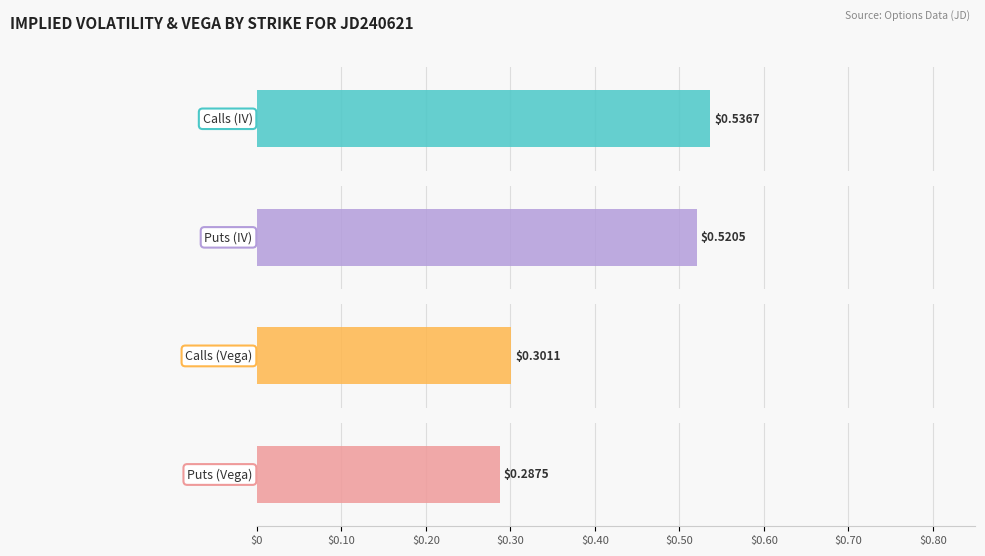

Is the value of Calls (Vega) at 60 greater than the value of Puts (Vega) at 40?

Yes